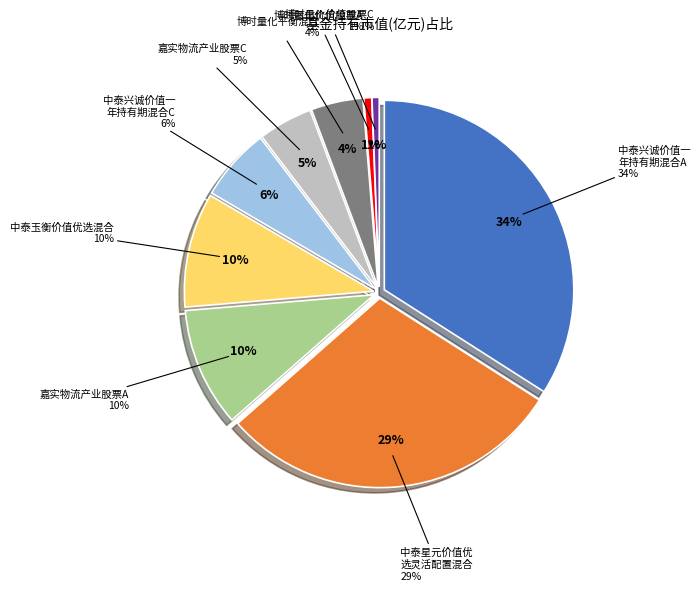

To the nearest percent, what portion does 嘉实物流产业股票C represent?

5%